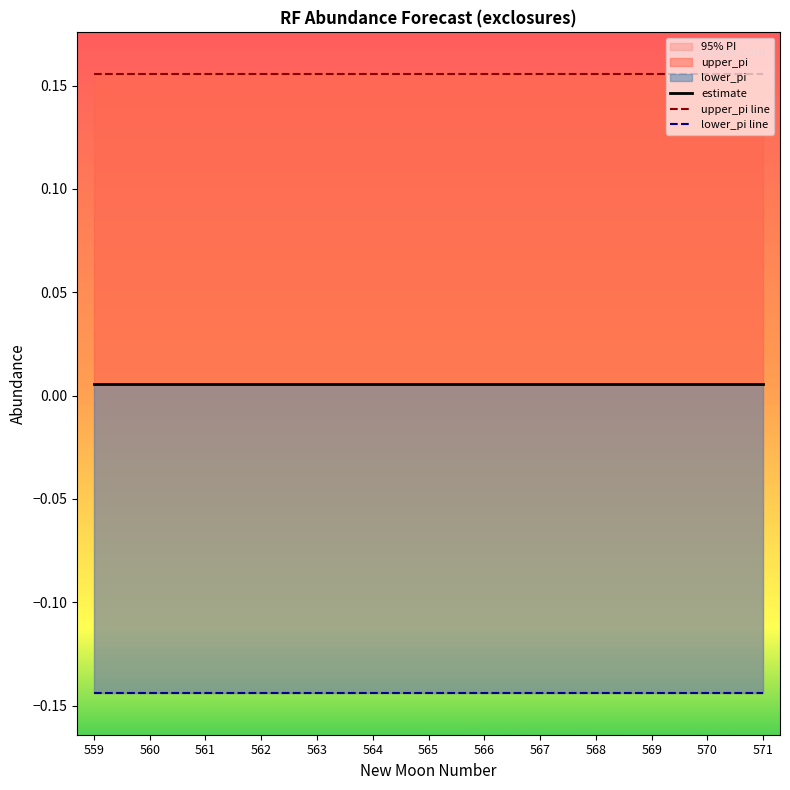

Rank the categories by estimate value from lowest to highest.

559, 560, 561, 562, 563, 564, 565, 566, 567, 568, 569, 570, 571